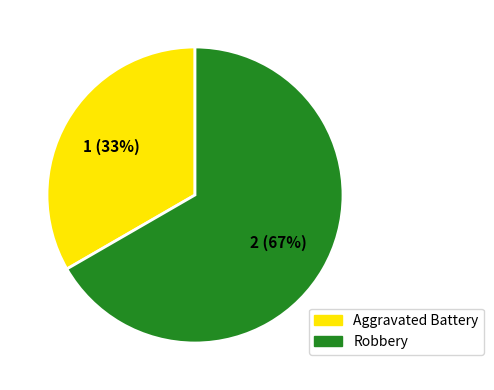

What is the largest slice in the pie chart?

Robbery